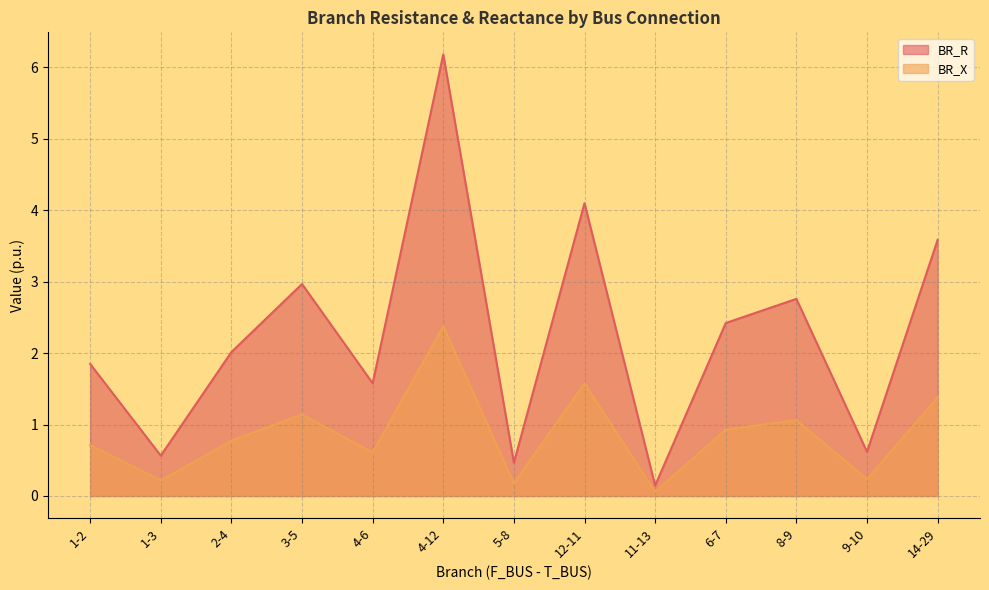

At how many categories does at least one series exceed 0?

13